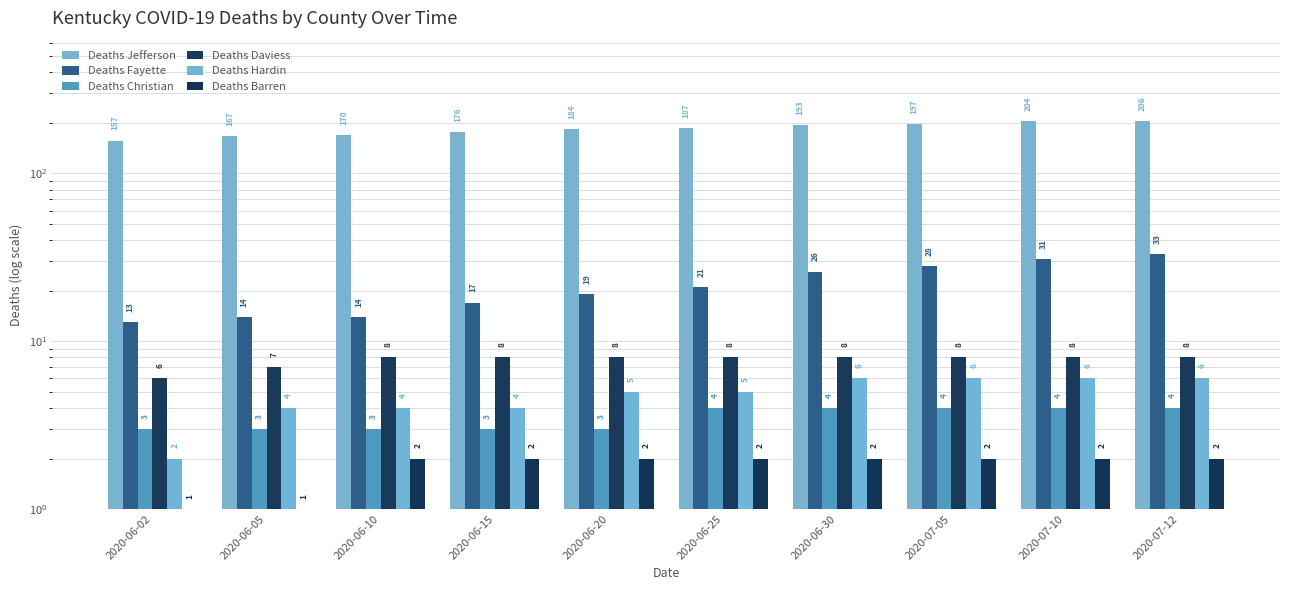

Rank the categories by Deaths Daviess value from highest to lowest.

2020-06-10, 2020-06-15, 2020-06-20, 2020-06-25, 2020-06-30, 2020-07-05, 2020-07-10, 2020-07-12, 2020-06-05, 2020-06-02